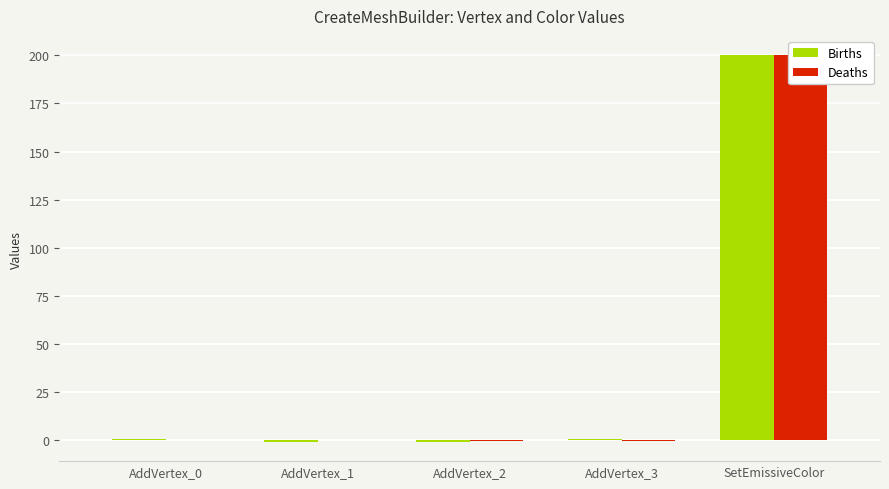

What is the label of the 2nd bar from the left?

AddVertex_1